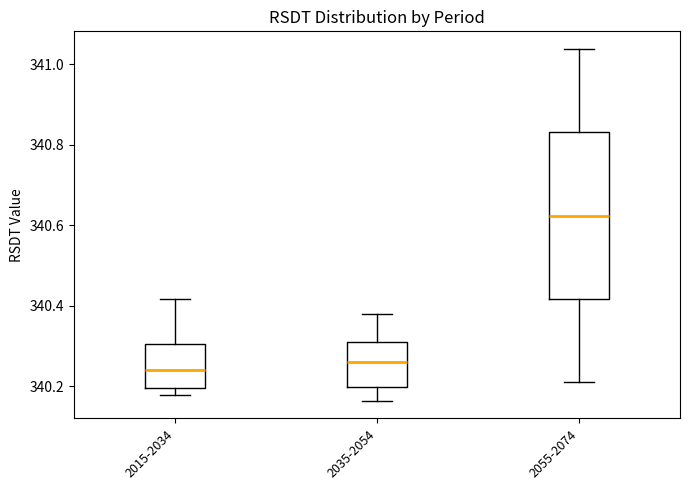

Comparing the boxes themselves (not the whiskers), which one is the tallest?

2055-2074